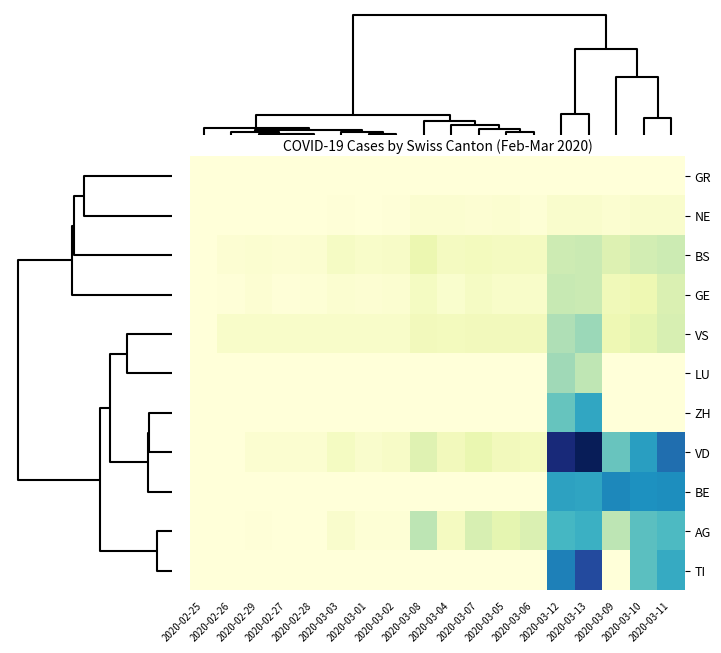

Count the number of categories in the chart.

18